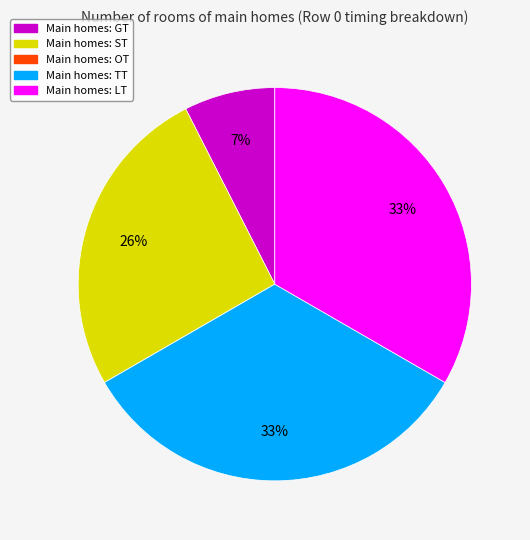

To the nearest percent, what is the average slice percentage?

20%